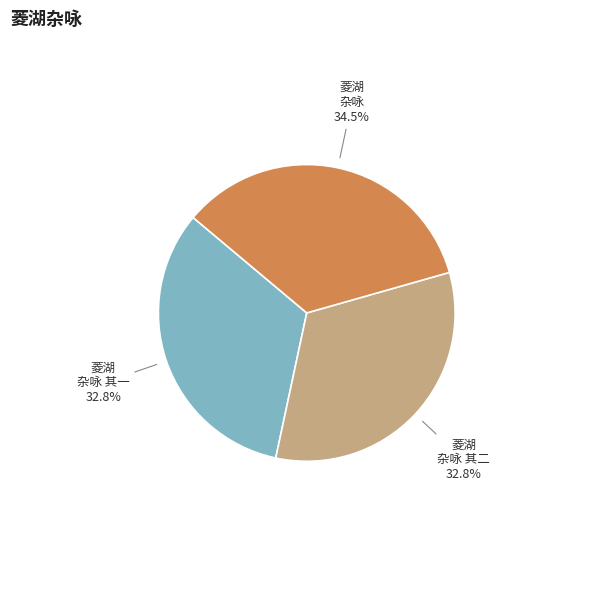

How many segments does this pie chart have?

3